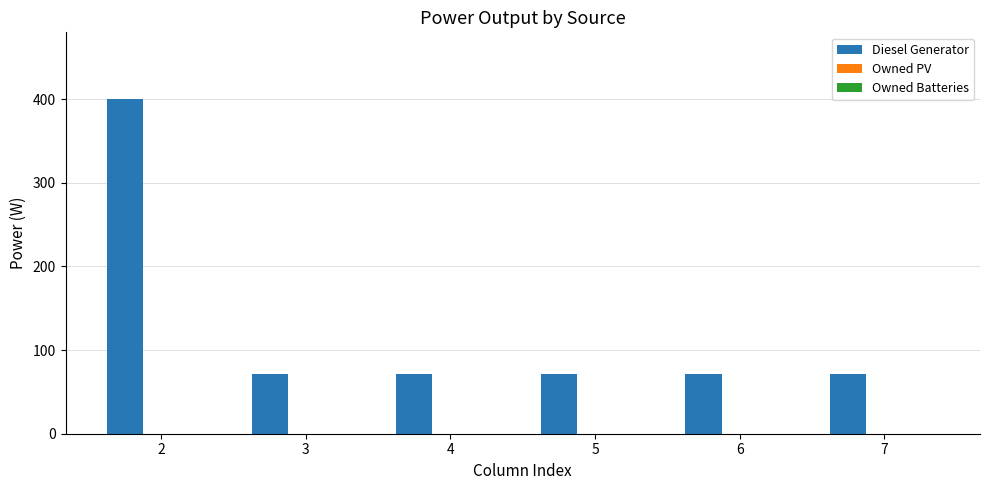

What is the greatest value displayed?

400